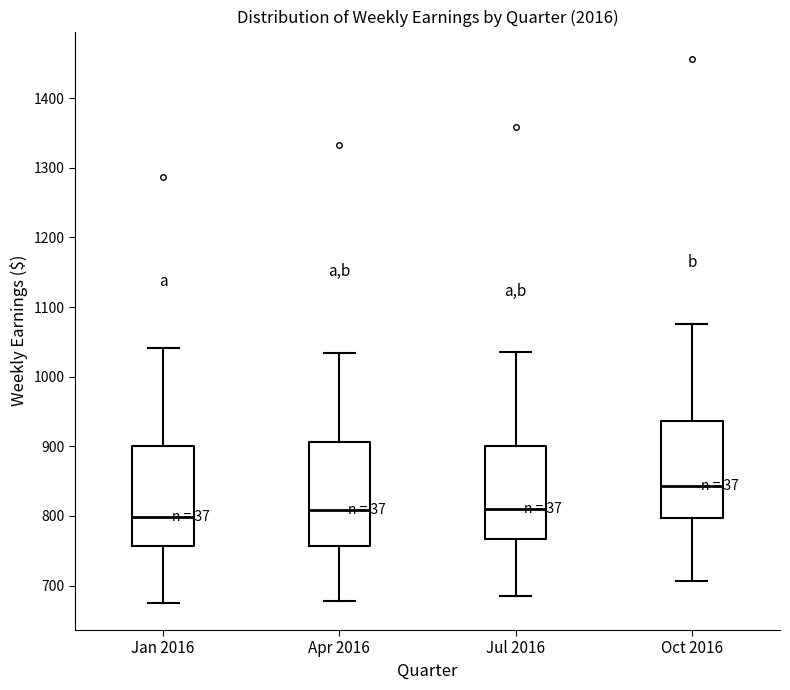

Reading left to right, transcribe this box plot: for each box, give where its median line is, the range the box spans, and where its two whiskers end, as read against the y-axis. The values are not printed on the chart, so give them approximately, as read against the axis.

Jan 2016: median 800, box 760 to 900, whiskers 680 to 1040
Apr 2016: median 810, box 760 to 910, whiskers 680 to 1030
Jul 2016: median 810, box 770 to 900, whiskers 680 to 1040
Oct 2016: median 840, box 800 to 940, whiskers 710 to 1080